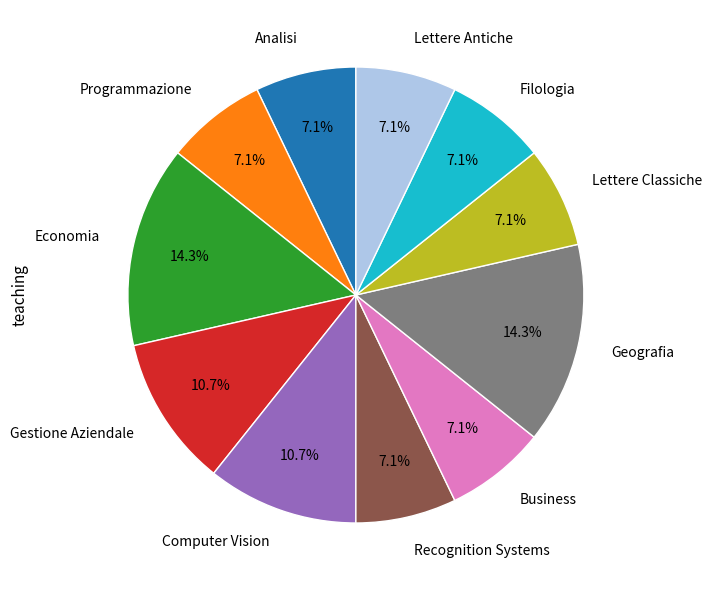

What is the ratio of the value at Gestione Aziendale to the value at Analisi?

1.5